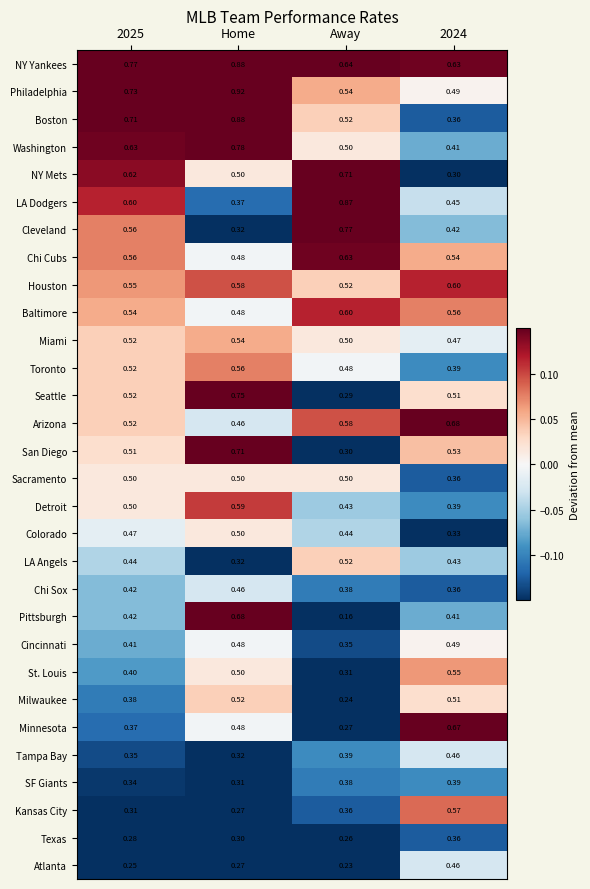

Which category has the highest value across all series?

Home